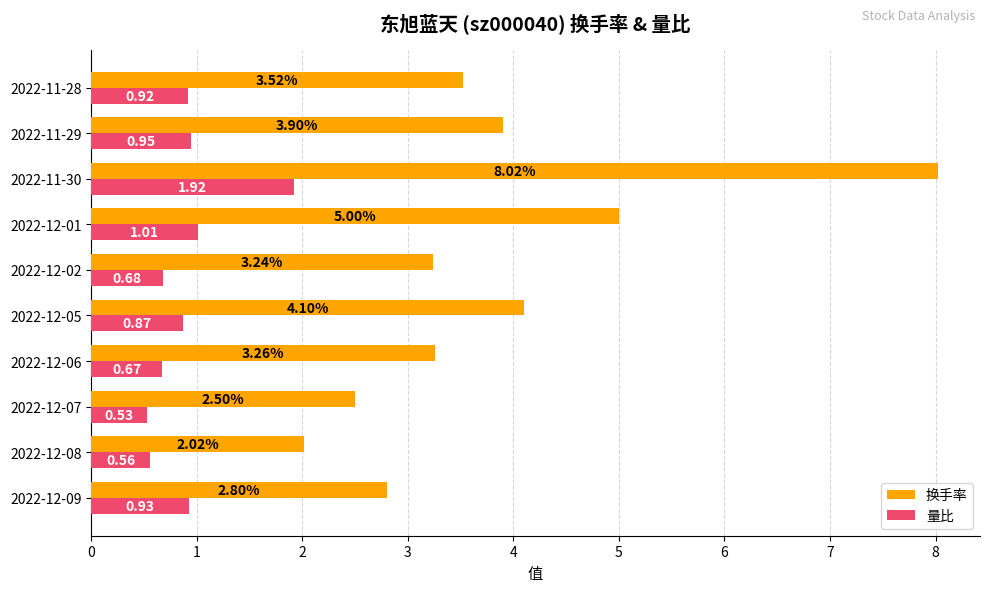

Which series has the largest range (max minus min)?

换手率